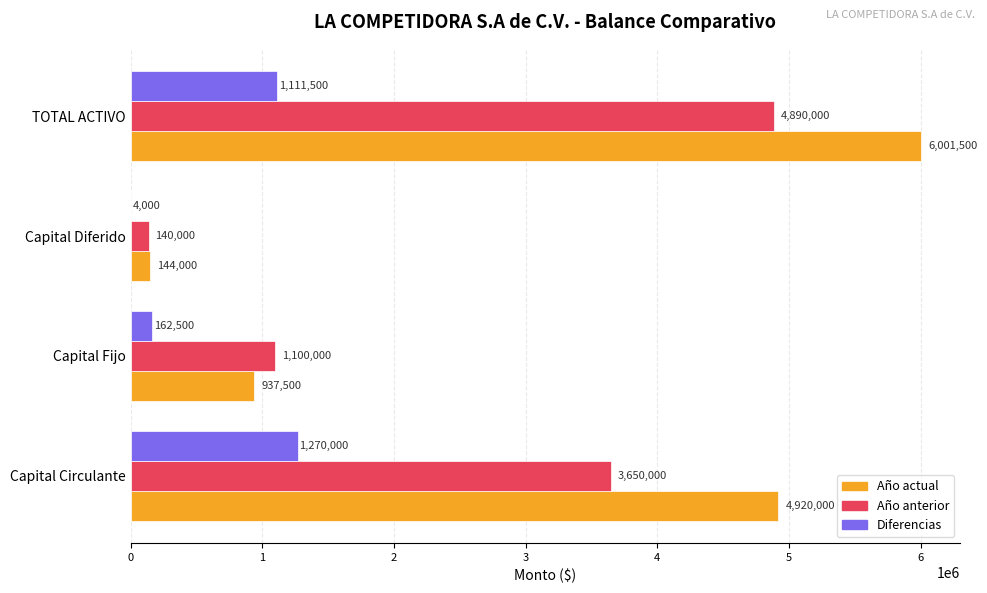

What is the sum of the Diferencias values at Capital Circulante and Capital Diferido?

1274000